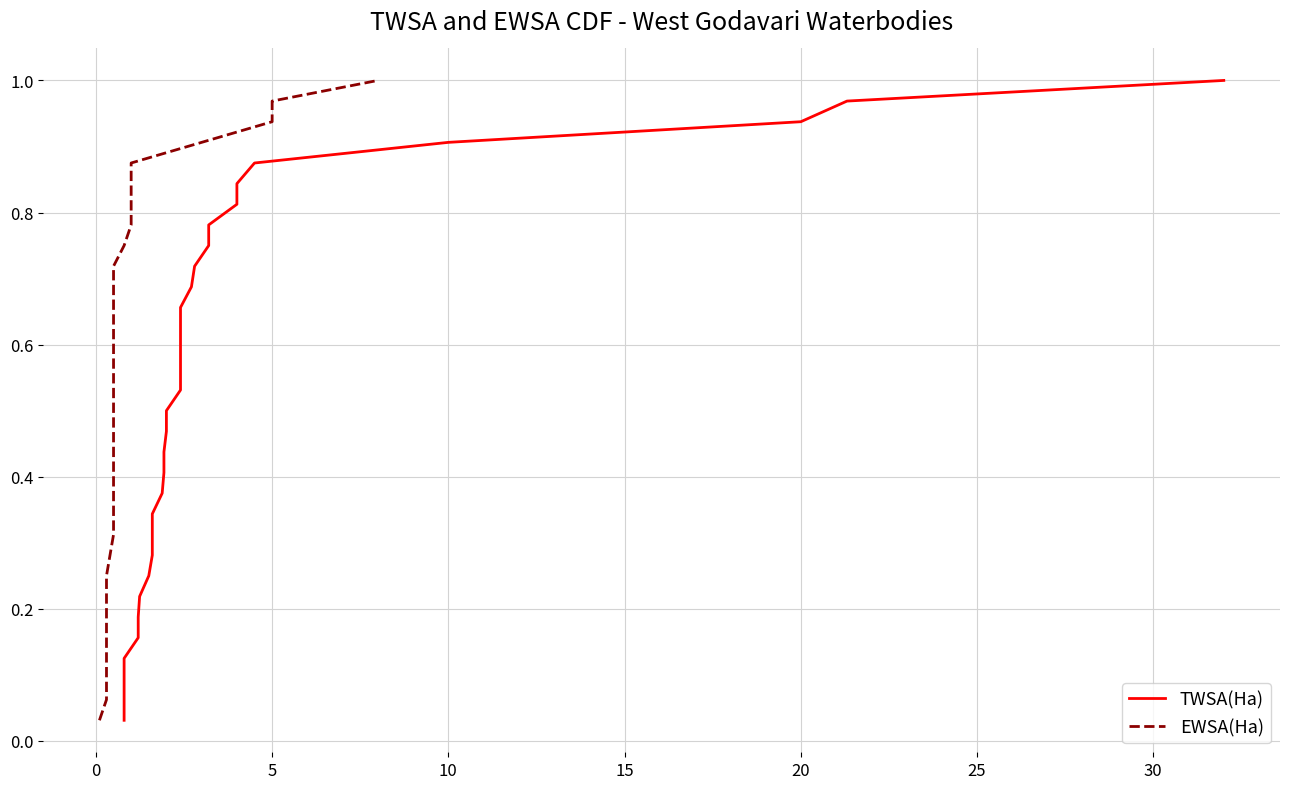

What is the value of the TWSA(Ha) point at the 32nd from the left?

1.0